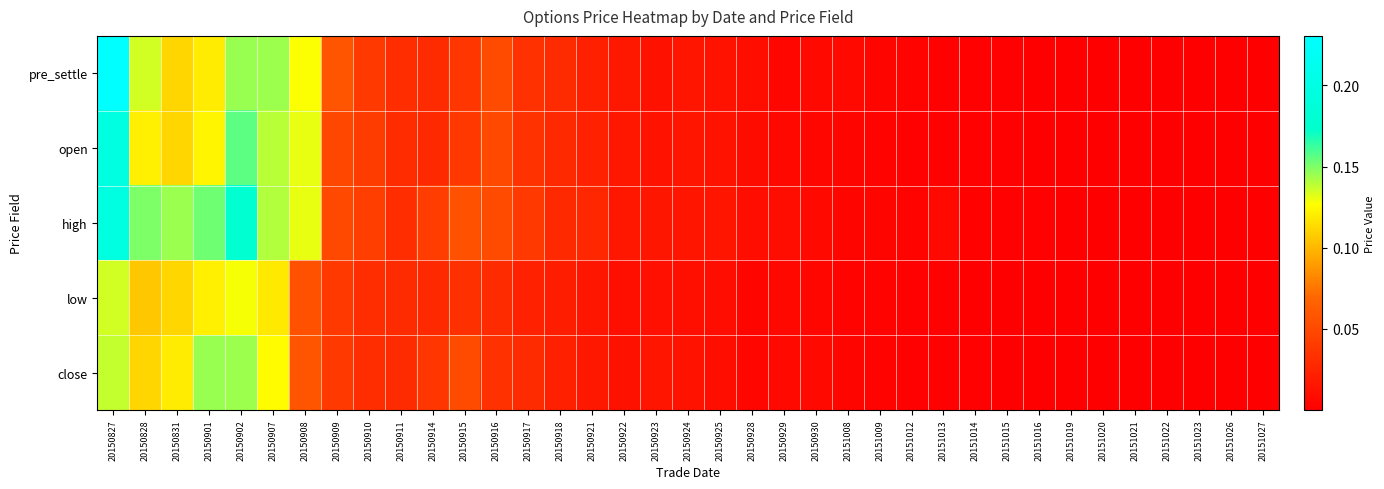

What is the total value across all series at 20150923?

0.1